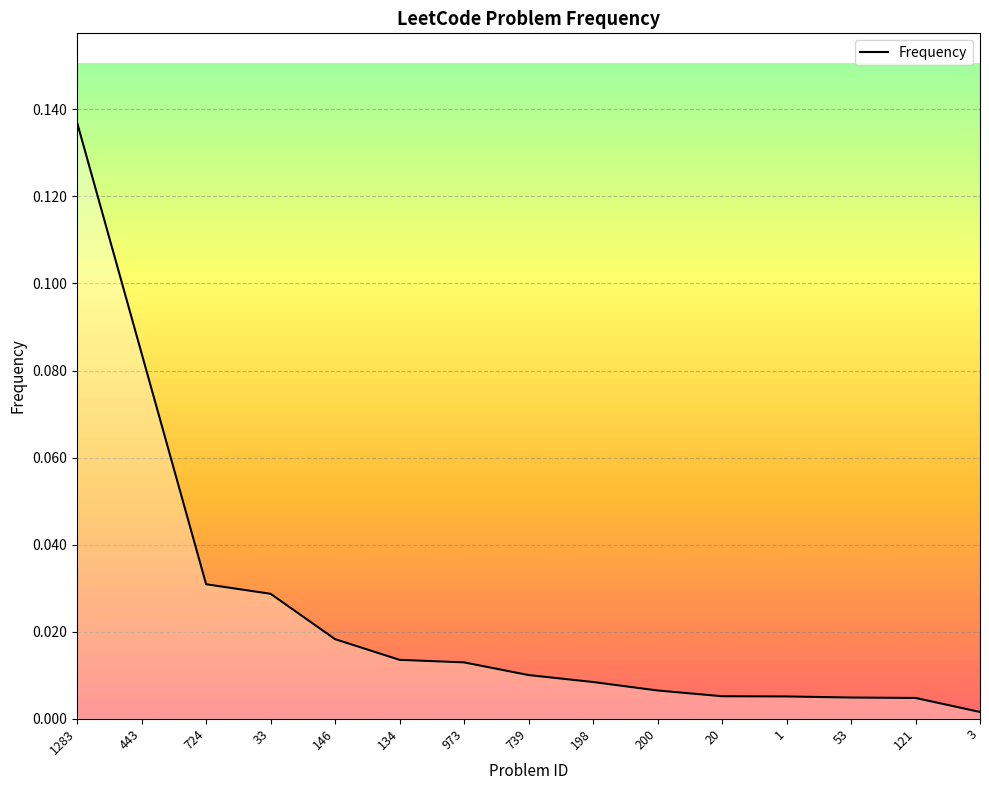

Between 146 and 200, which is larger?

146